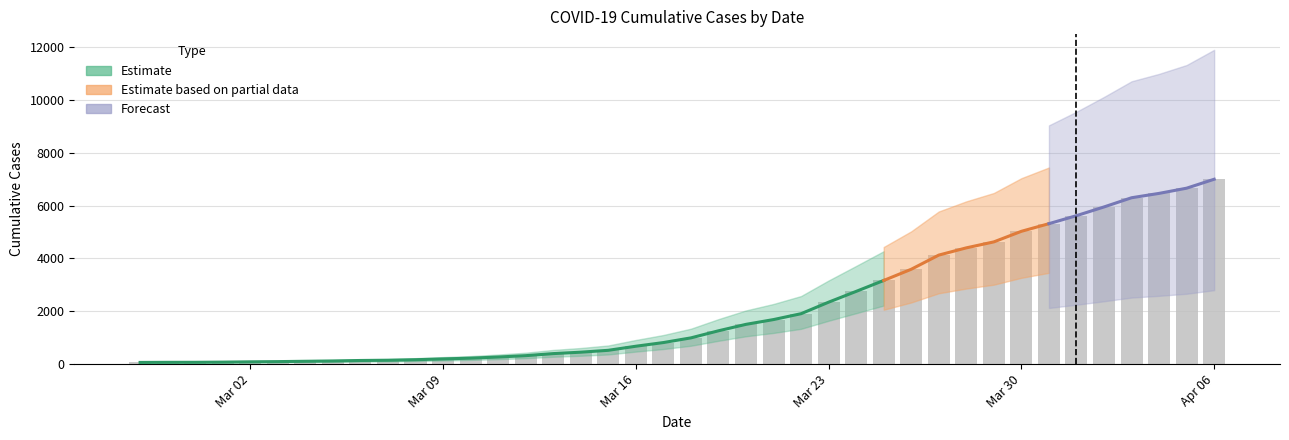

What is the smallest value displayed?

64